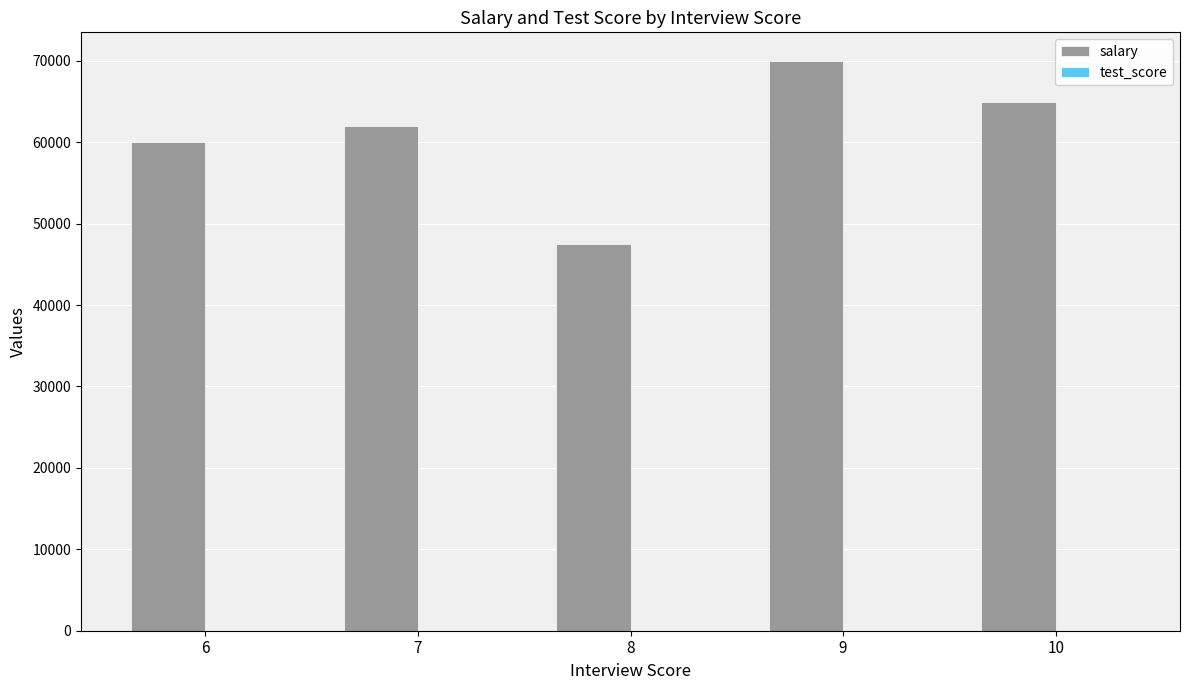

At which category is the sum across all series the highest?

9